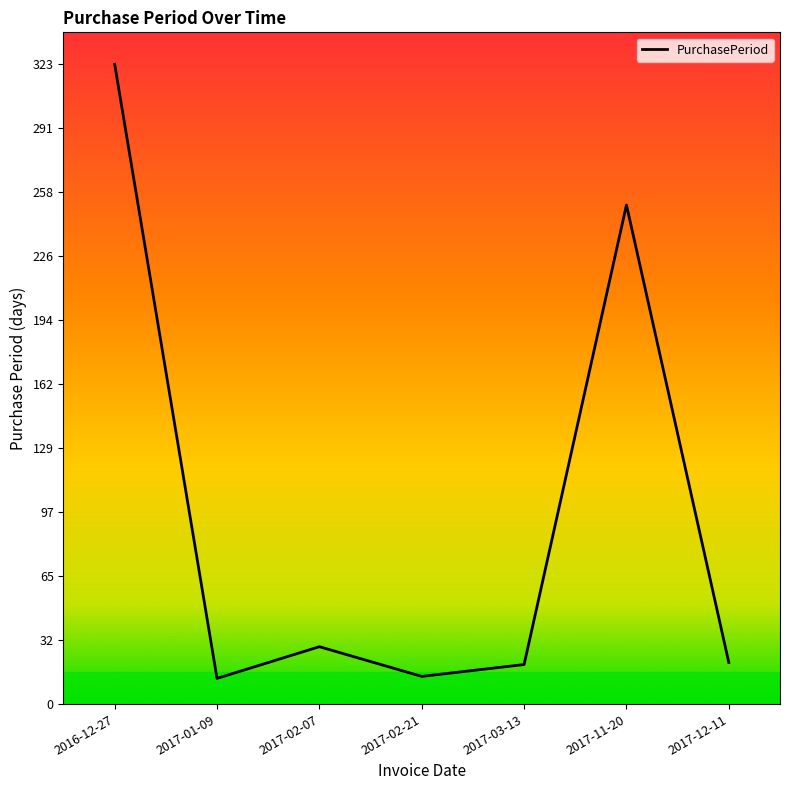

At which category does the data reach its first local peak?

2017-02-07